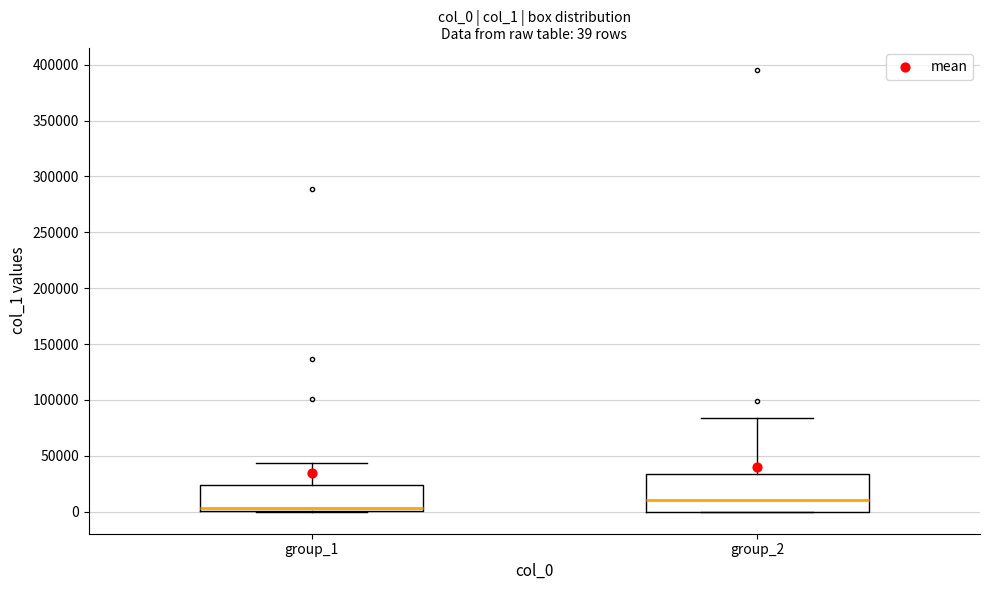

Comparing the boxes themselves (not the whiskers), which one is the tallest?

group_2